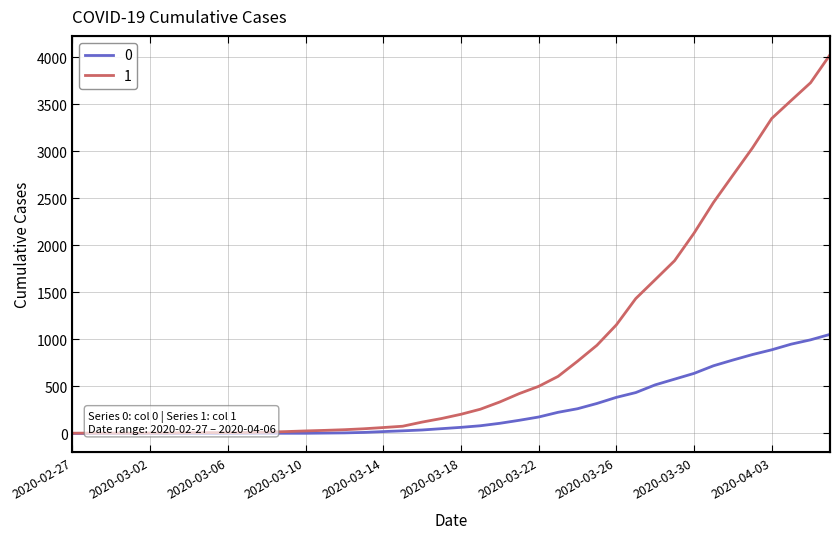

Reading right to left, list all the values displayed in this chart.

0: 1054	996	950	890	839	781	720	639	578	517	435	384	319	263	225	175	140	108	82	65	51	37	28	20	11	6	4	2	2	2	1	0	0	0	0	0	0	0	0	0
1: 4028	3731	3542	3351	3035	2747	2457	2131	1838	1636	1435	1155	938	768	607	501	424	335	258	204	159	121	77	63	50	40	33	27	20	14	10	9	9	8	6	5	4	4	4	3